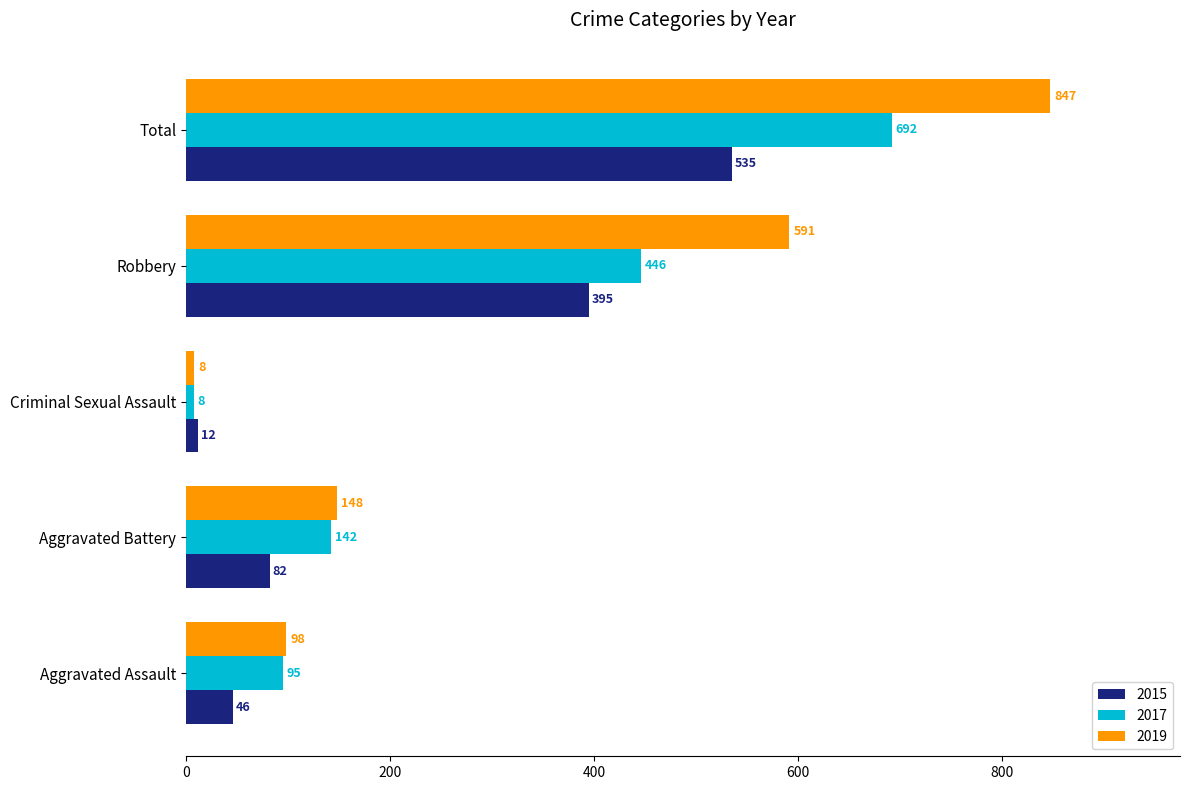

What is the minimum value shown in the chart?

8